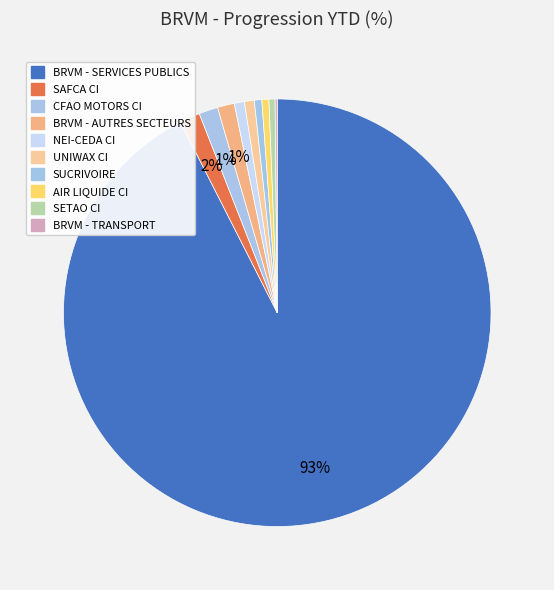

To the nearest percent, what is the average slice percentage?

10%